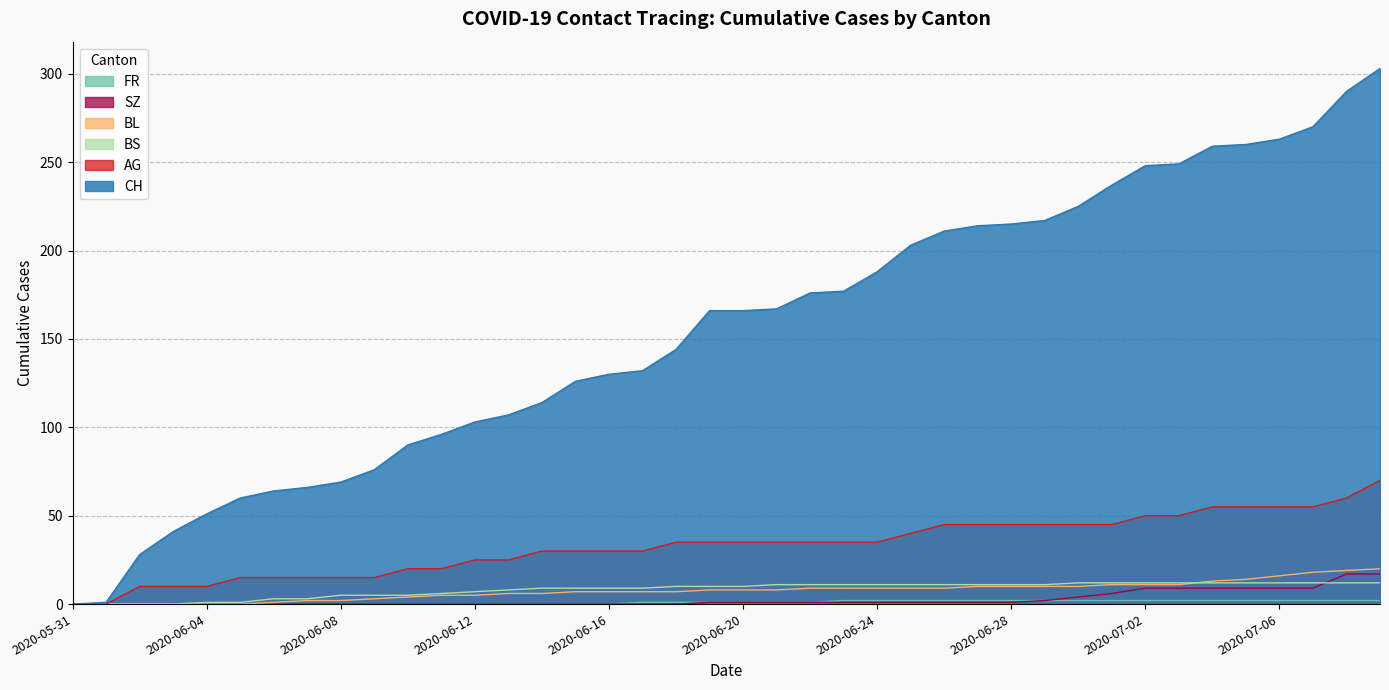

What is the value of the CH point at the 5th from the left?

51